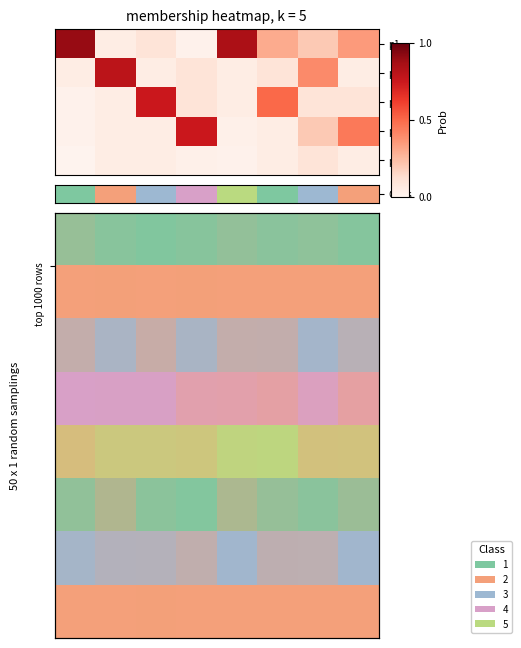

Reading right to left, what are all the values shown in this chart?

row_0: 7=0.3	6=0.2	5=0.3	4=0.8	3=0.0	2=0.1	1=0.1	0=0.9
row_1: 7=0.1	6=0.4	5=0.1	4=0.1	3=0.1	2=0.1	1=0.8	0=0.1
row_2: 7=0.1	6=0.1	5=0.5	4=0.1	3=0.1	2=0.8	1=0.1	0=0.0
row_3: 7=0.5	6=0.2	5=0.1	4=0.0	3=0.8	2=0.1	1=0.1	0=0.0
row_4: 7=0.1	6=0.1	5=0.1	4=0.0	3=0.0	2=0.1	1=0.1	0=0.0